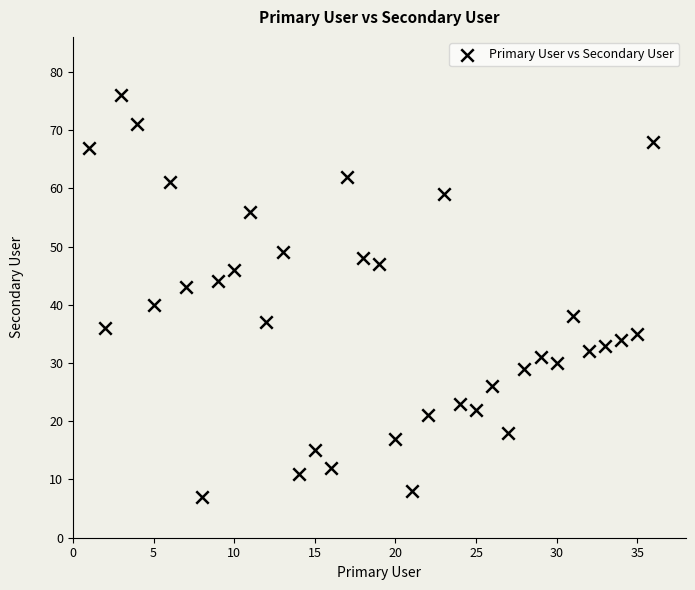

What is the range of Y values (max minus min)?

69